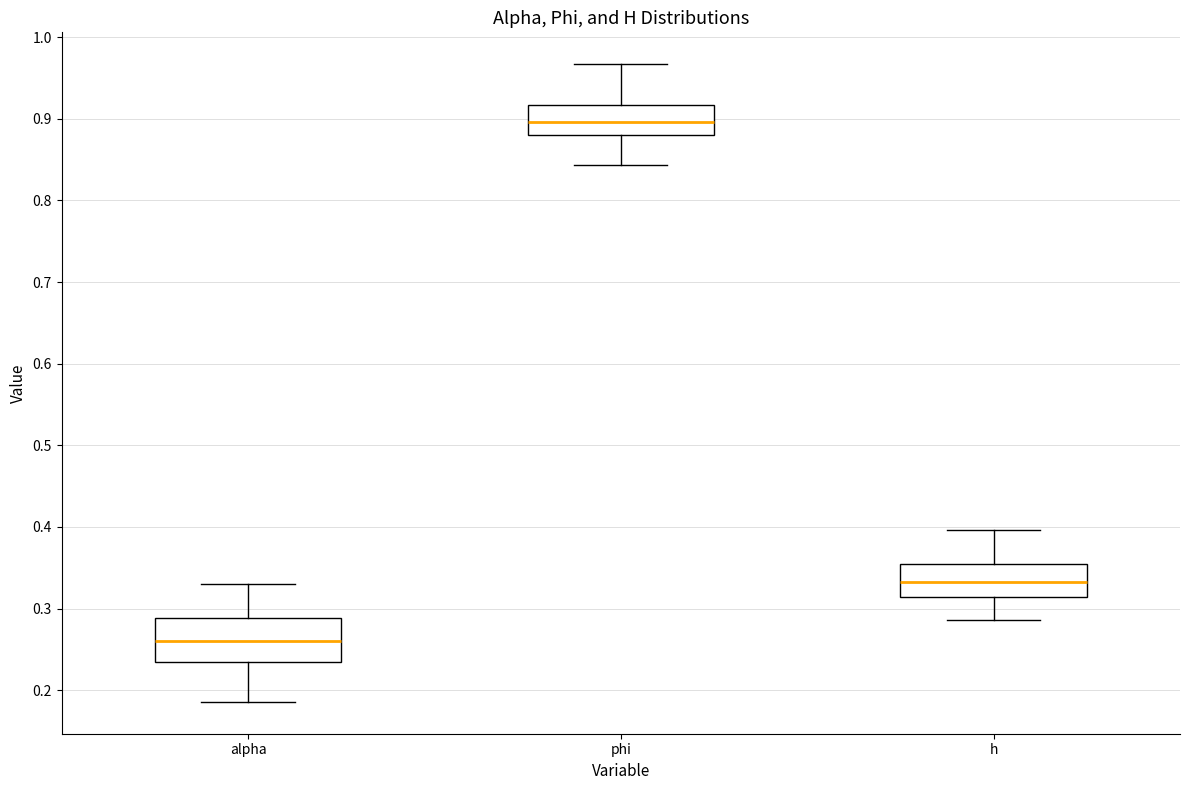

Which box is the tallest, from its lower edge to its upper edge?

alpha